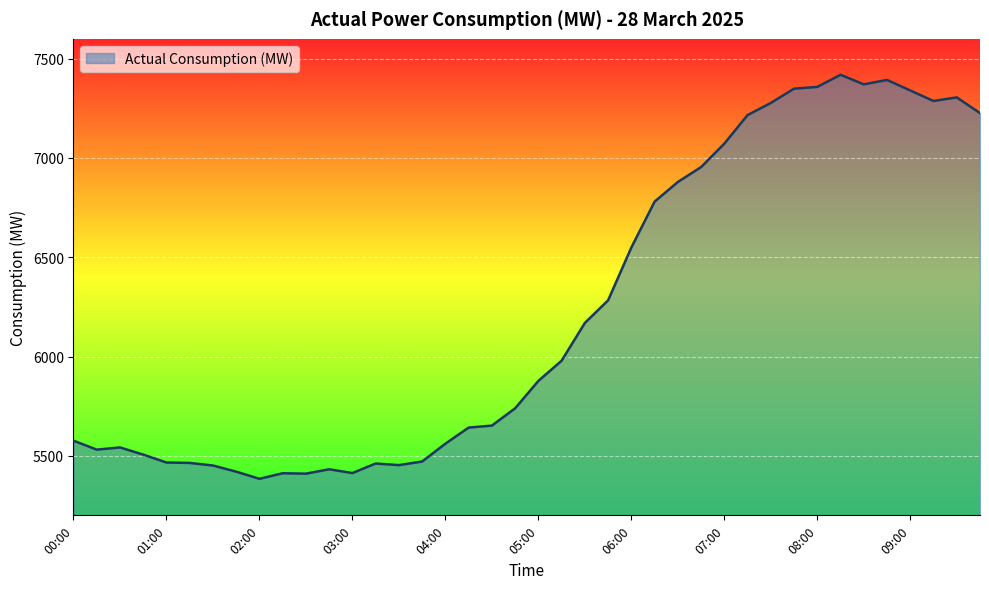

What is the difference between the maximum and minimum values?

2035